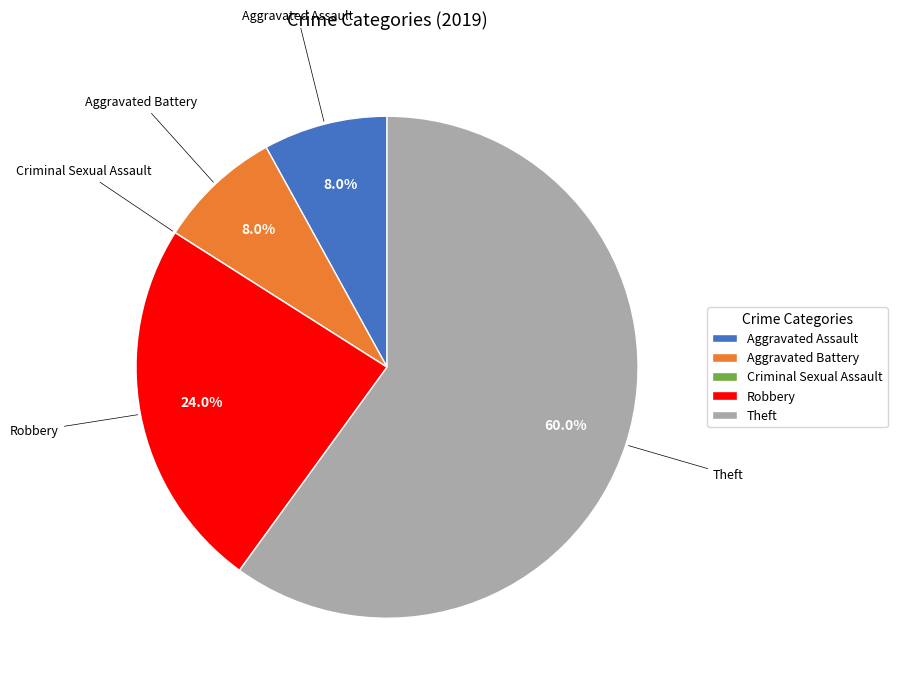

Is there a majority slice in this chart?

Yes